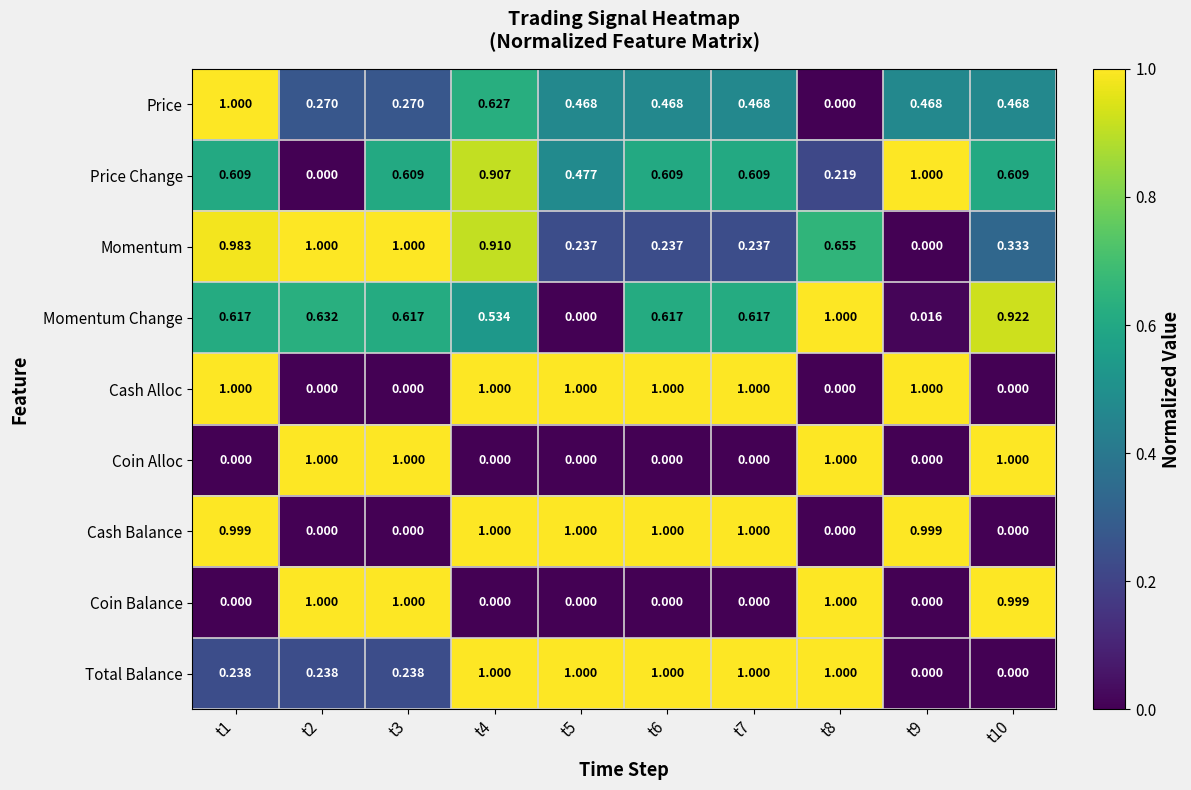

Which label corresponds to the largest value in the chart?

t1